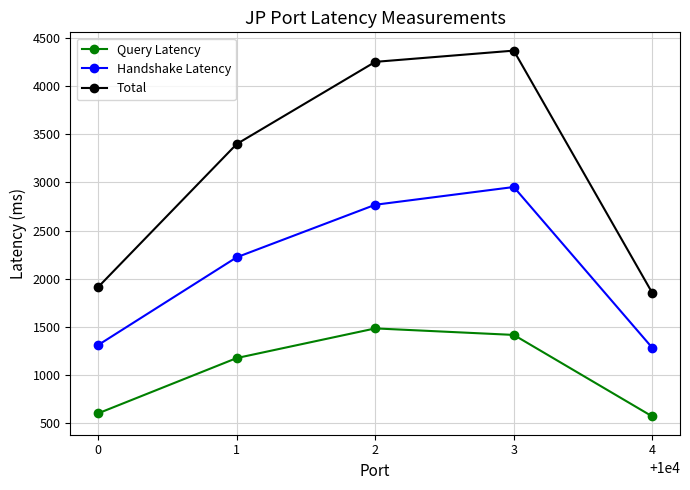

Where is Total nearest to the value 3110?

1